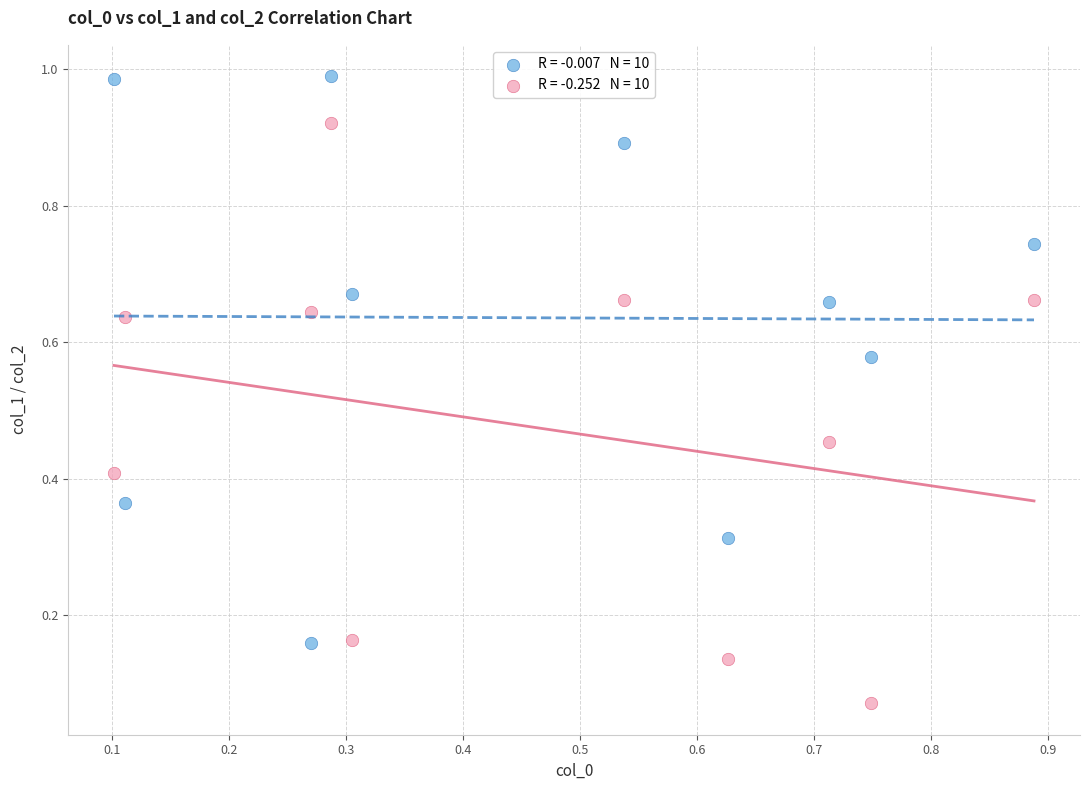

Across all data points, what is the range of X values (max minus min)?

0.8